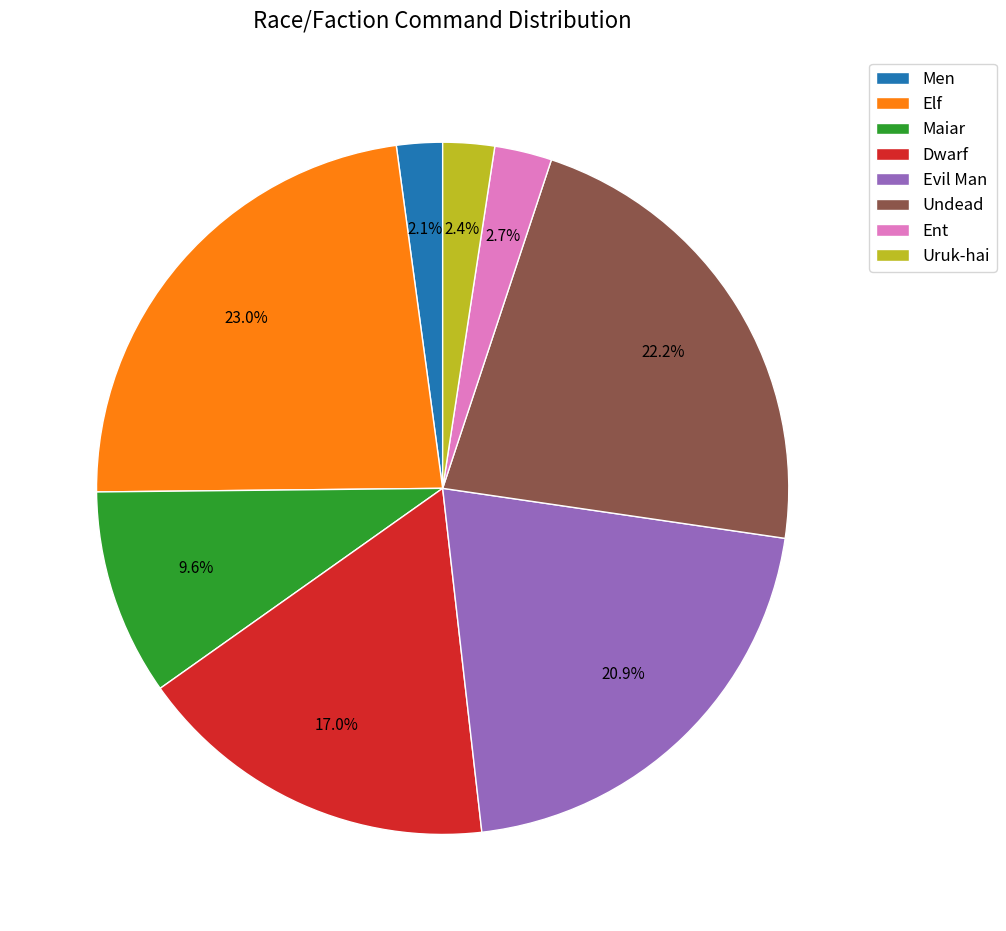

How many slices are in this pie chart?

8